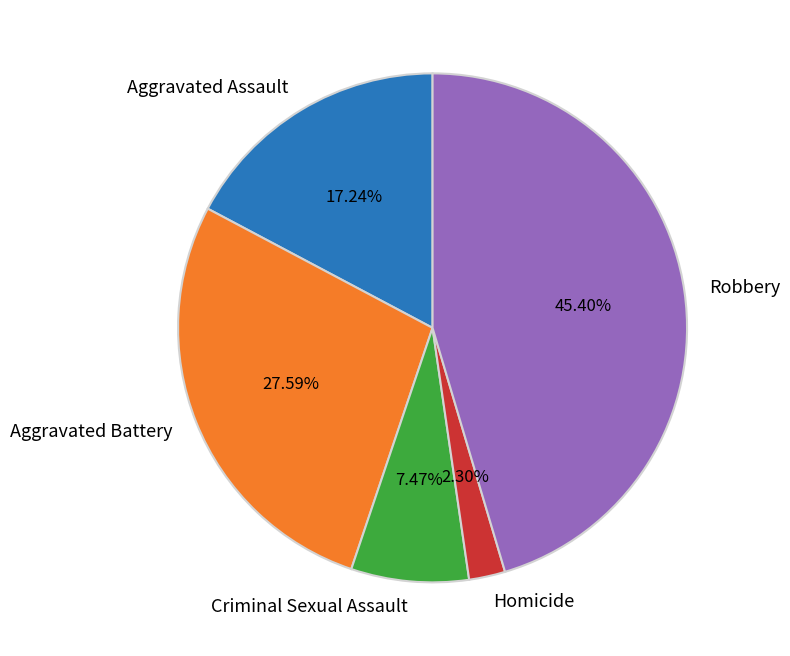

Does any single category account for the majority?

No